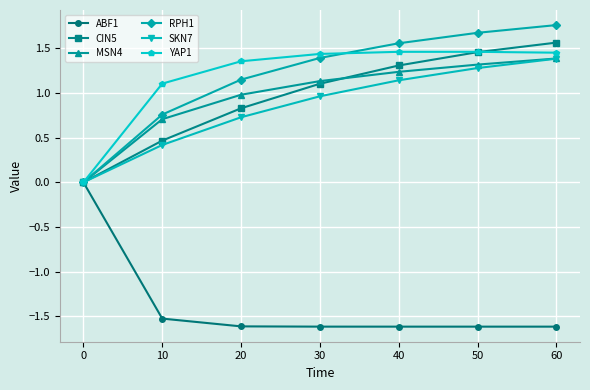

What is the value of the RPH1 point at the 6th from the left?

1.7